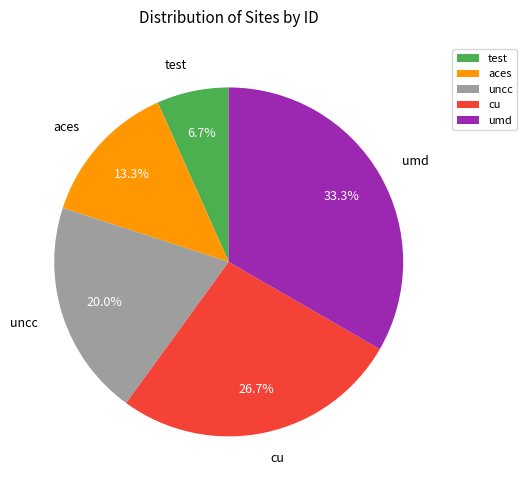

How many slices are in this pie chart?

5